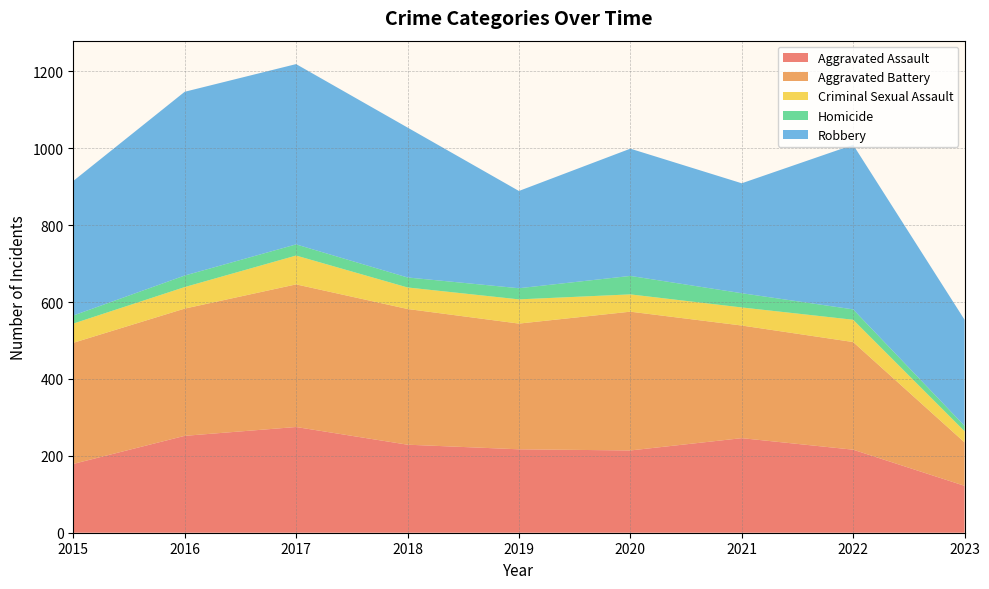

Reading right to left, extract all data points from this chart.

Aggravated Assault: 2023=122	2022=216	2021=246	2020=214	2019=217	2018=229	2017=275	2016=252	2015=179
Aggravated Battery: 2023=113	2022=280	2021=293	2020=361	2019=327	2018=353	2017=371	2016=331	2015=315
Criminal Sexual Assault: 2023=29	2022=58	2021=47	2020=45	2019=63	2018=56	2017=75	2016=56	2015=50
Homicide: 2023=14	2022=27	2021=37	2020=48	2019=29	2018=26	2017=29	2016=30	2015=21
Robbery: 2023=276	2022=428	2021=286	2020=331	2019=253	2018=390	2017=469	2016=478	2015=350